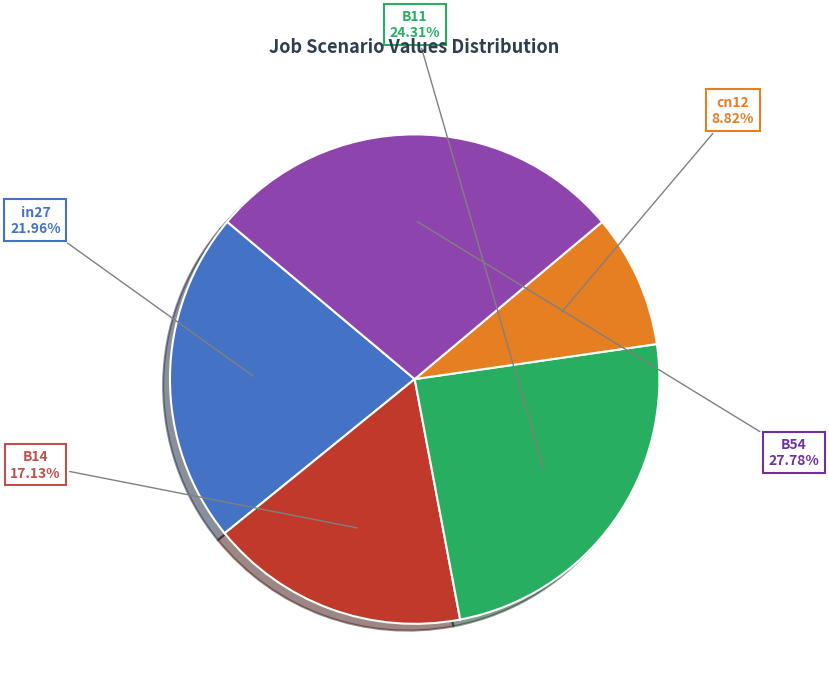

Is there a majority slice in this chart?

No